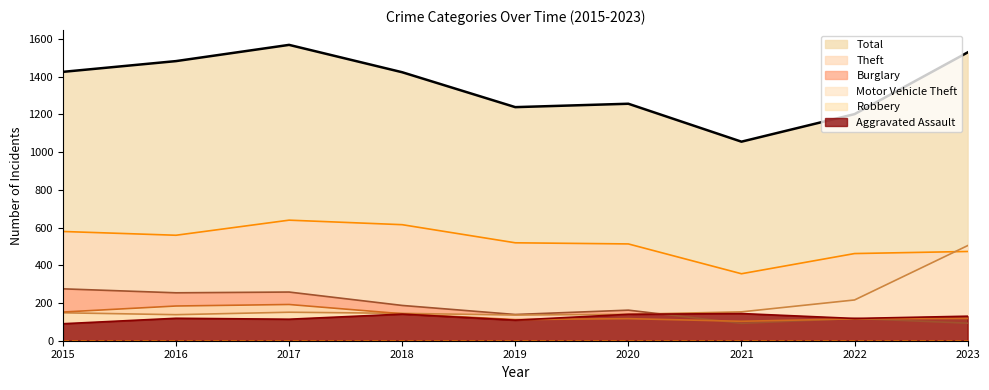

Reading left to right, transcribe all the data shown in this chart.

Aggravated Assault: 90	119	114	141	109	140	144	118	130
Burglary: 275	254	258	187	139	162	92	118	93
Motor Vehicle Theft: 148	138	151	145	136	140	153	216	504
Robbery: 152	184	192	143	112	117	103	116	118
Theft: 579	559	639	615	519	513	355	462	473
Total: 1425	1482	1568	1423	1238	1256	1055	1201	1528